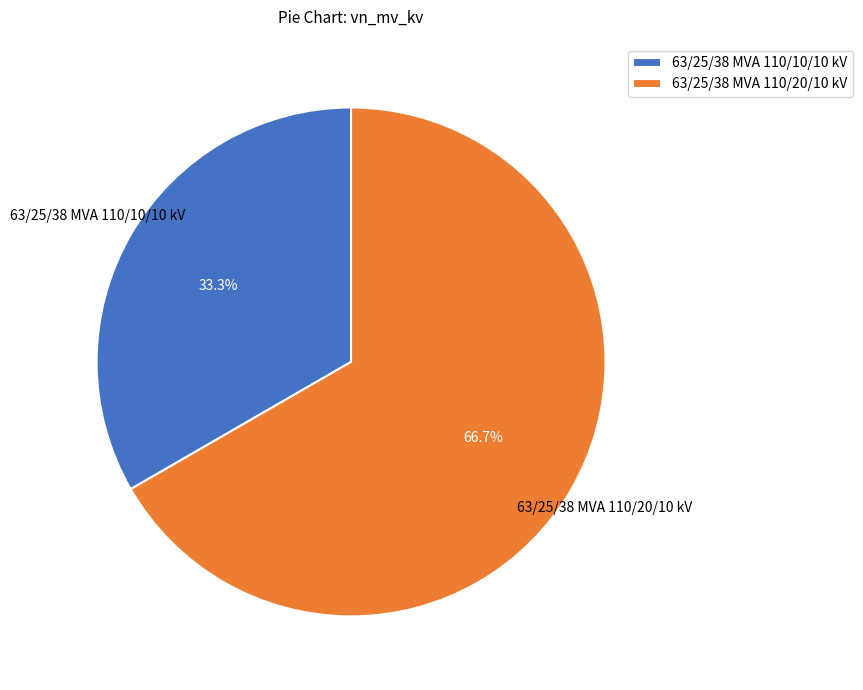

Rank the categories by value from highest to lowest.

63/25/38 MVA 110/20/10 kV, 63/25/38 MVA 110/10/10 kV